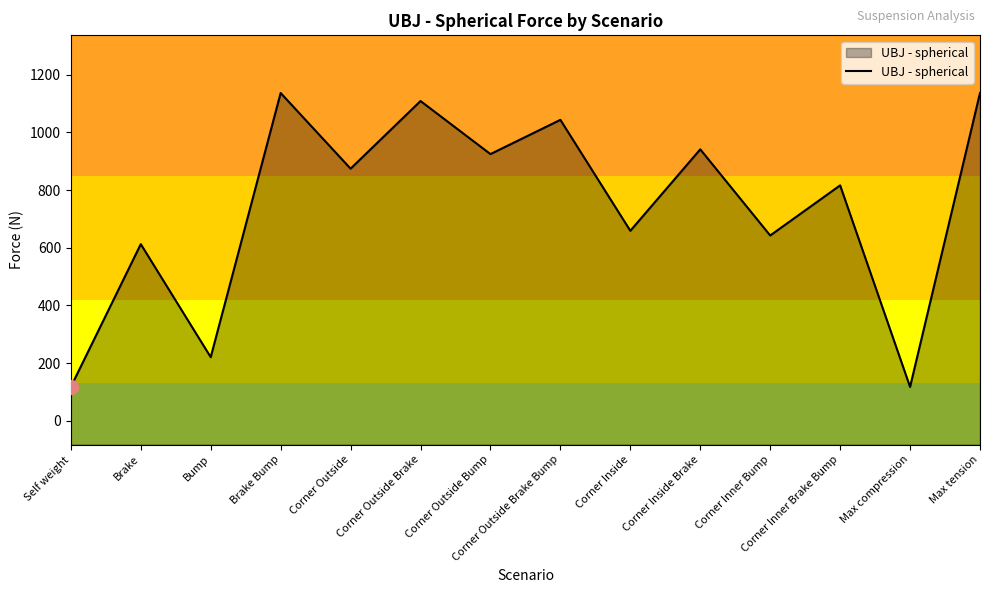

The chart shows a value of 355.6 at Brake Bump. True or false?

False